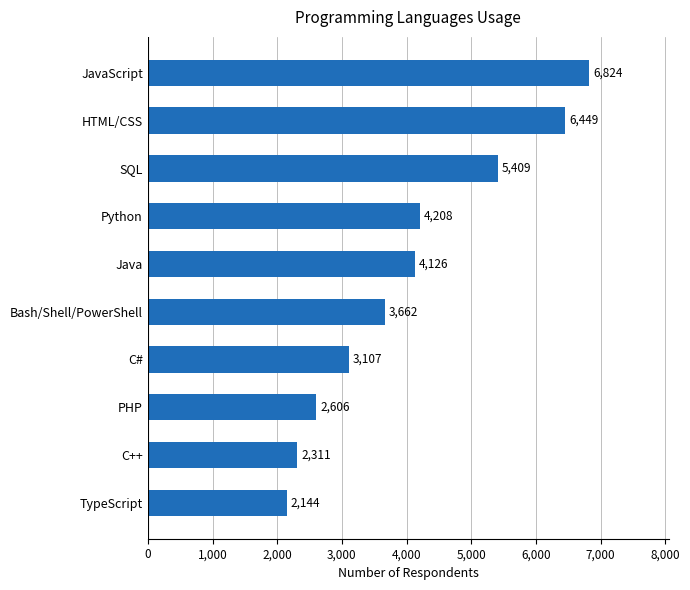

What is the average value?

4085